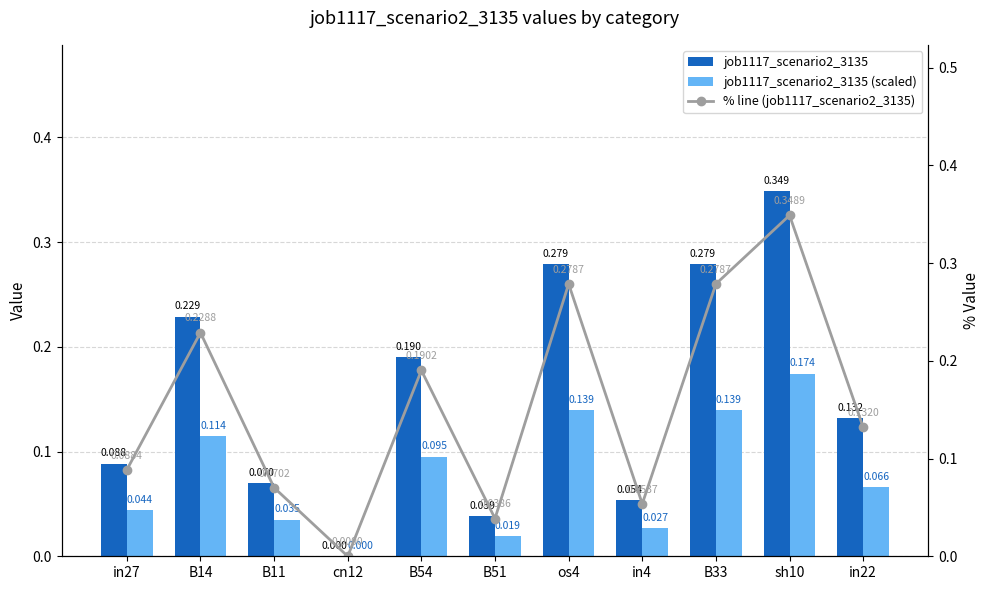

The value of job1117_scenario2_3135 at os4 is 0.3. True or false?

True